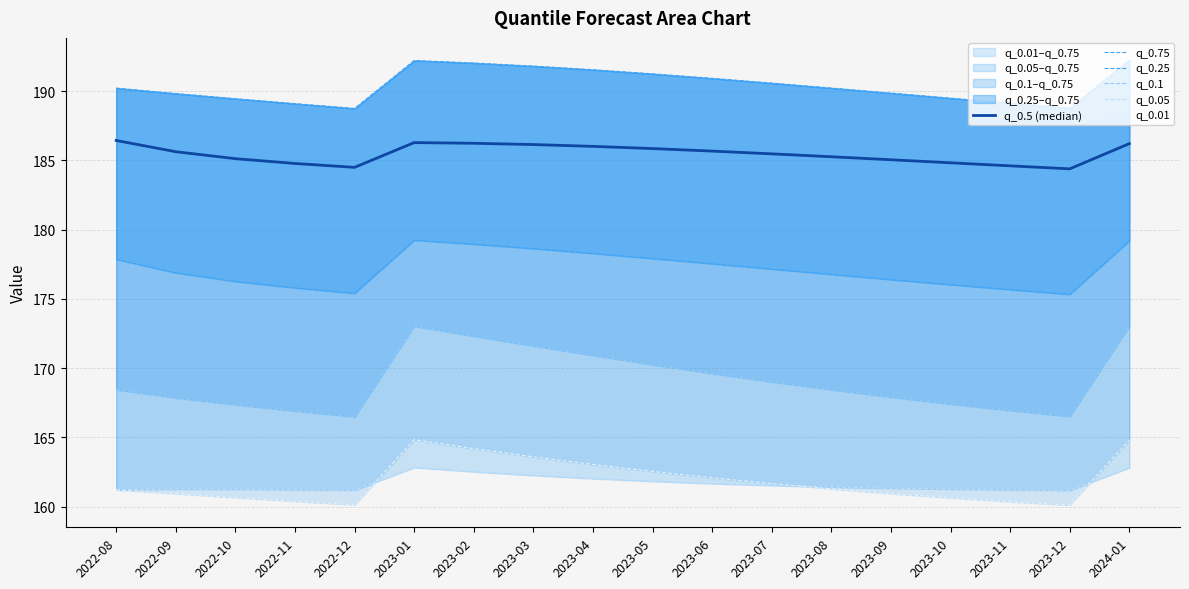

At which category does q_0.5 (median) reach its first local peak?

2023-01